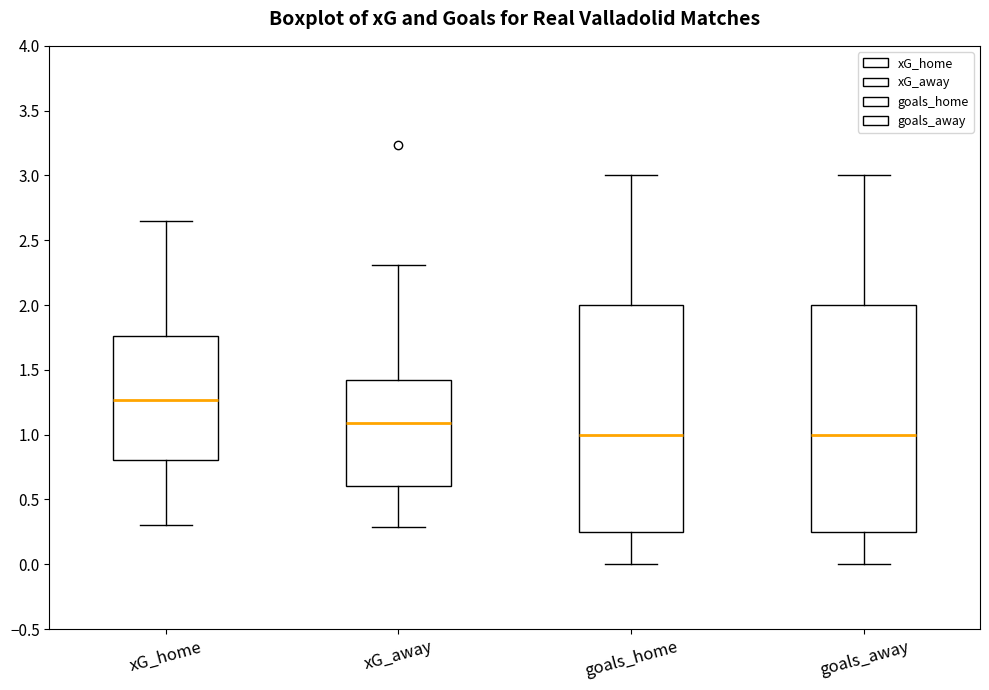

Reading left to right, read every box against the y-axis: the position of its median line, the range the box covers, and the ends of its whiskers. The values are not printed on the chart, so give them approximately, as read against the axis.

xG_home: median 1.25, box 0.80 to 1.75, whiskers 0.30 to 2.65
xG_away: median 1.10, box 0.60 to 1.45, whiskers 0.30 to 2.30
goals_home: median 1.00, box 0.25 to 2.00, whiskers 0.00 to 3.00
goals_away: median 1.00, box 0.25 to 2.00, whiskers 0.00 to 3.00